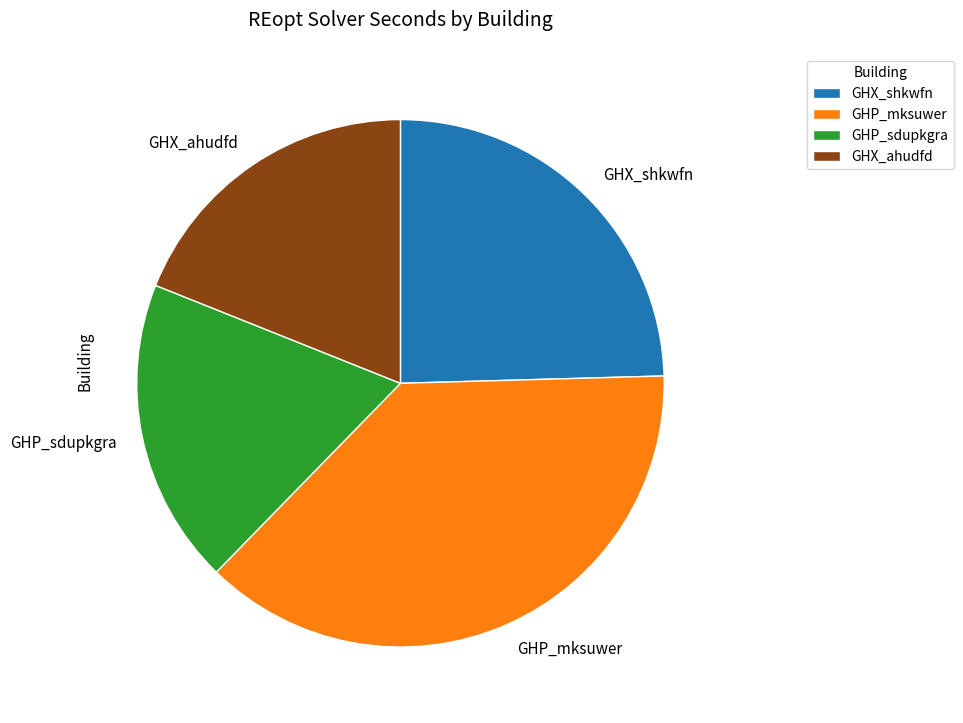

What is the largest slice in the pie chart?

GHP_mksuwer